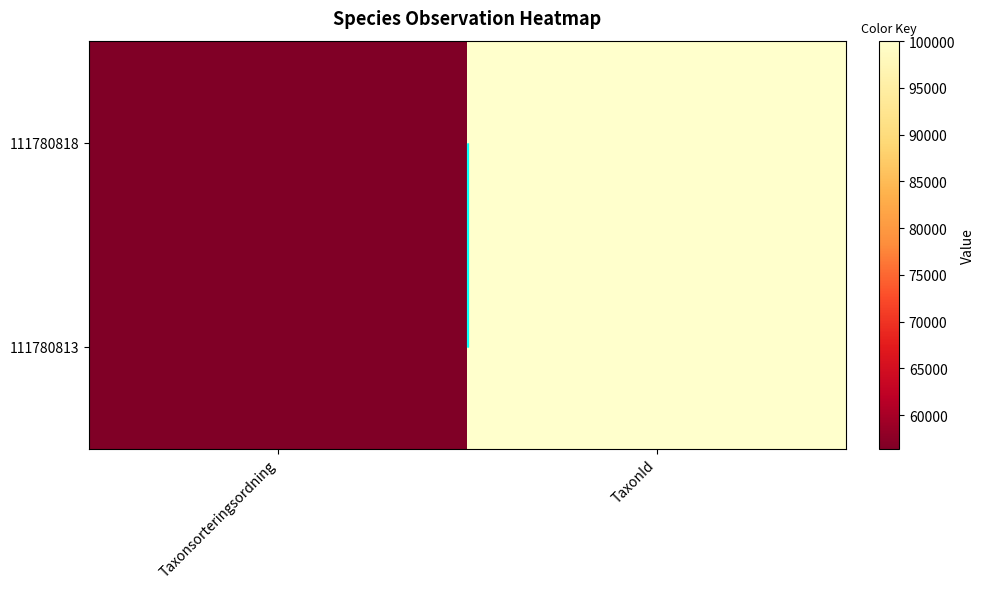

What is the lowest value of the 111780818 series?

56414